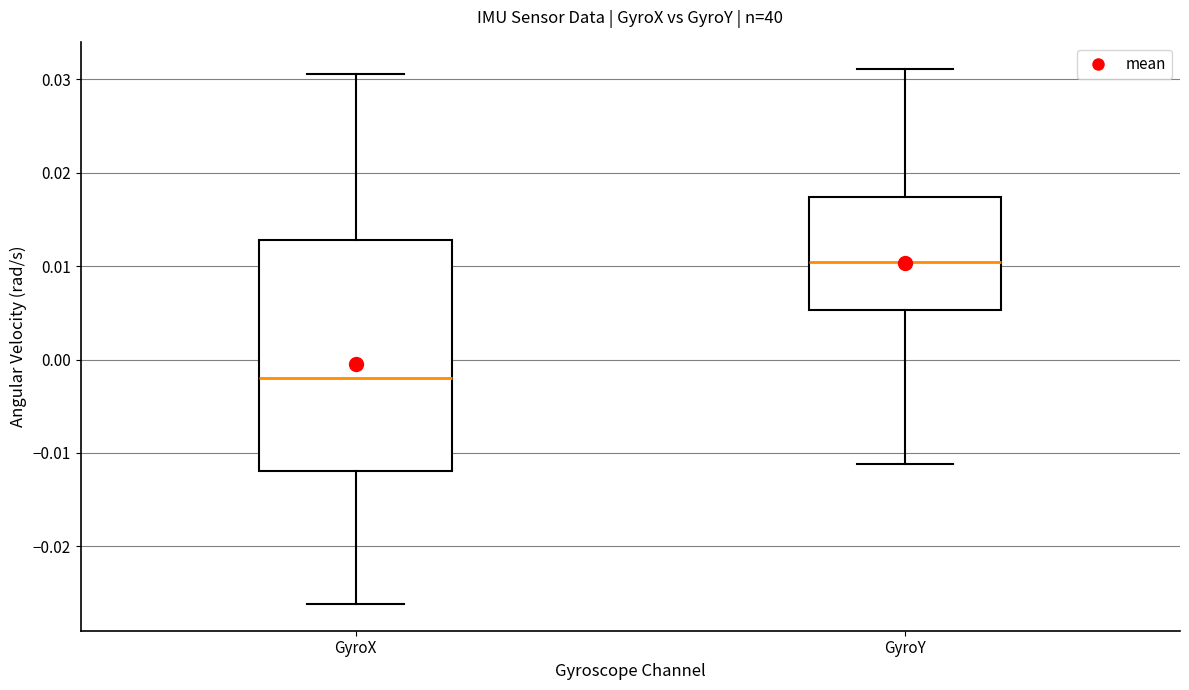

Reading left to right, transcribe this box plot: for each box, give where its median line is, the range the box spans, and where its two whiskers end, as read against the y-axis. The values are not printed on the chart, so give them approximately, as read against the axis.

GyroX: median -0.002, box -0.012 to 0.013, whiskers -0.026 to 0.031
GyroY: median 0.010, box 0.005 to 0.017, whiskers -0.011 to 0.031